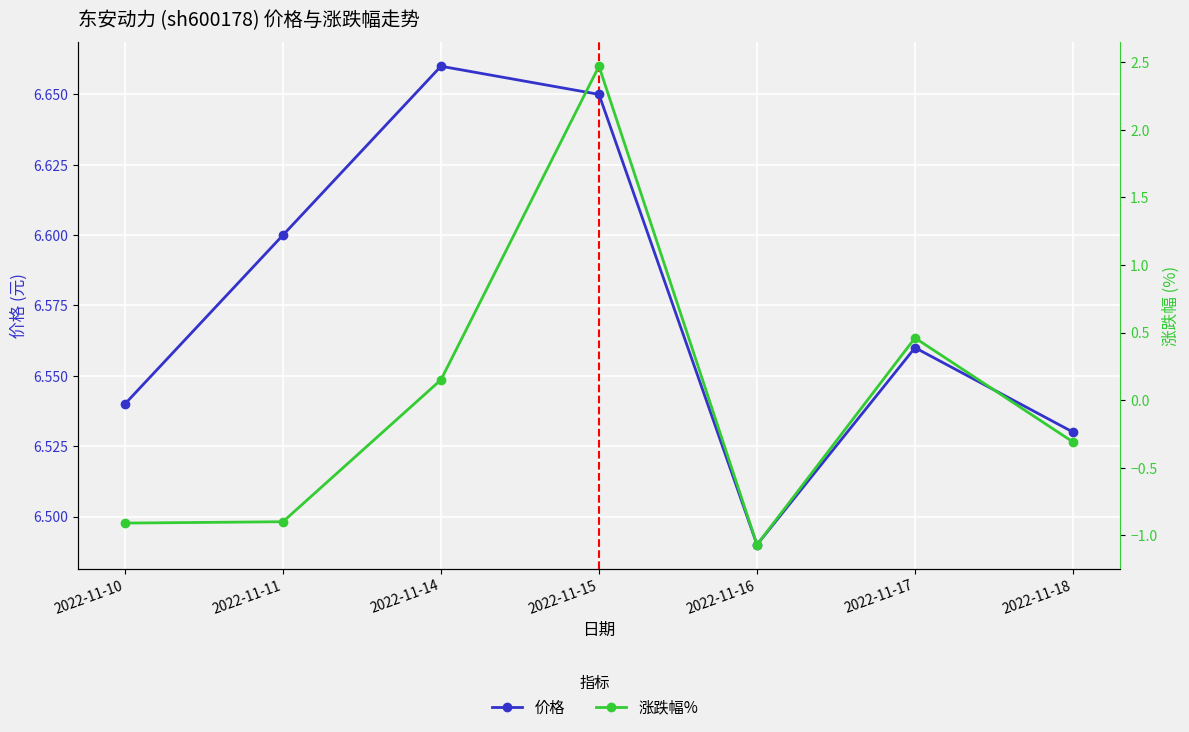

Which label corresponds to the smallest value in the chart?

2022-11-16